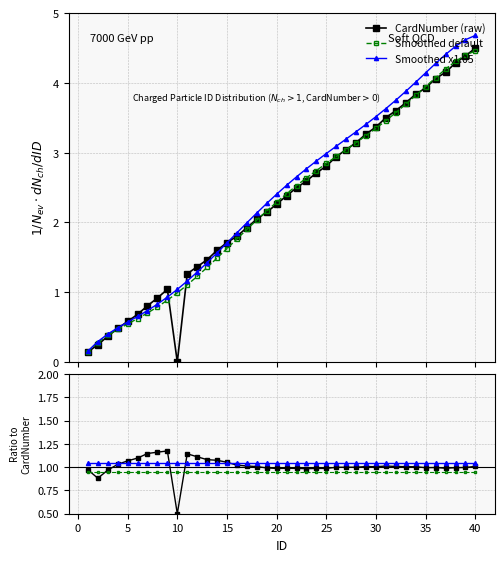

Reading right to left, extract all data points from this chart.

CardNumber (raw): 4.5	4.4	4.3	4.2	4.1	3.9	3.8	3.7	3.6	3.5	3.4	3.3	3.1	3.0	2.9	2.8	2.7	2.6	2.5	2.4	2.3	2.1	2.0	1.9	1.8	1.7	1.6	1.5	1.4	1.3	0.0	1.0	0.9	0.8	0.7	0.6	0.5	0.4	0.2	0.1
Smoothed default: 4.5	4.4	4.3	4.2	4.1	3.9	3.8	3.7	3.6	3.5	3.4	3.2	3.1	3.0	2.9	2.8	2.7	2.6	2.5	2.4	2.3	2.2	2.0	1.9	1.8	1.6	1.5	1.4	1.2	1.1	1.0	0.9	0.8	0.7	0.6	0.5	0.5	0.4	0.3	0.1
Smoothed x1.05: 4.7	4.6	4.5	4.4	4.3	4.1	4.0	3.9	3.8	3.6	3.5	3.4	3.3	3.2	3.1	3.0	2.9	2.8	2.7	2.5	2.4	2.3	2.1	2.0	1.9	1.7	1.6	1.4	1.3	1.2	1.0	0.9	0.8	0.7	0.7	0.6	0.5	0.4	0.3	0.2
Raw / Smooth: 1.0	1.0	1.0	1.0	1.0	1.0	1.0	1.0	1.0	1.0	1.0	1.0	1.0	1.0	1.0	1.0	1.0	1.0	1.0	1.0	1.0	1.0	1.0	1.0	1.0	1.1	1.1	1.1	1.1	1.1	0.5	1.2	1.2	1.1	1.1	1.1	1.0	1.0	0.9	1.0
Smooth2 / Smooth: 1.0	1.0	1.0	1.0	1.0	1.0	1.0	1.0	1.0	1.0	1.0	1.0	1.0	1.0	1.0	1.0	1.0	1.0	1.0	1.0	1.0	1.0	1.0	1.0	1.0	1.0	1.0	1.0	1.0	1.0	1.0	1.0	1.0	1.0	1.0	1.0	1.0	1.0	1.0	1.0
Reference line: 0.9	0.9	0.9	0.9	0.9	0.9	0.9	0.9	0.9	0.9	0.9	0.9	0.9	0.9	0.9	0.9	0.9	0.9	0.9	0.9	0.9	0.9	0.9	0.9	0.9	0.9	0.9	0.9	0.9	0.9	0.9	0.9	0.9	0.9	0.9	0.9	0.9	0.9	0.9	0.9